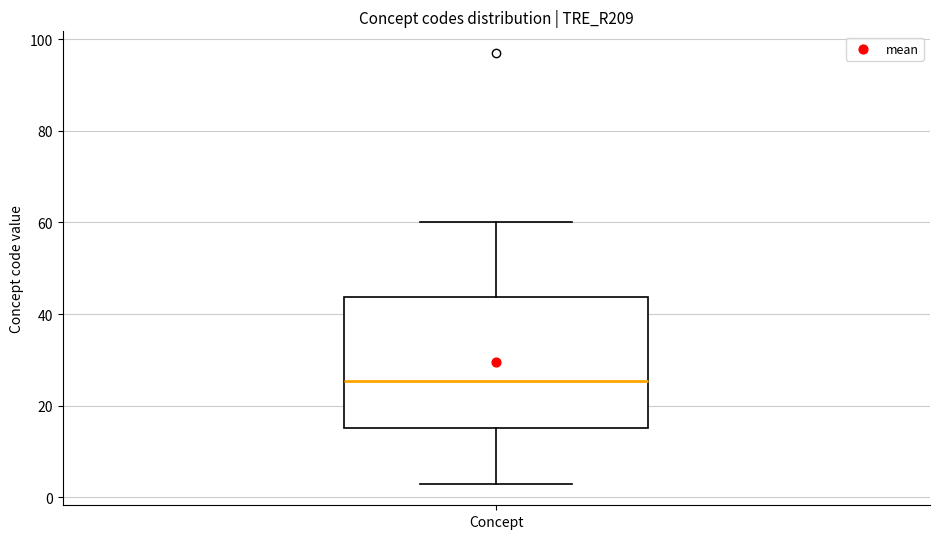

Where does the median line of the box for Concept sit on the y-axis? The values are not printed on the chart, so give them approximately, as read against the axis.

26